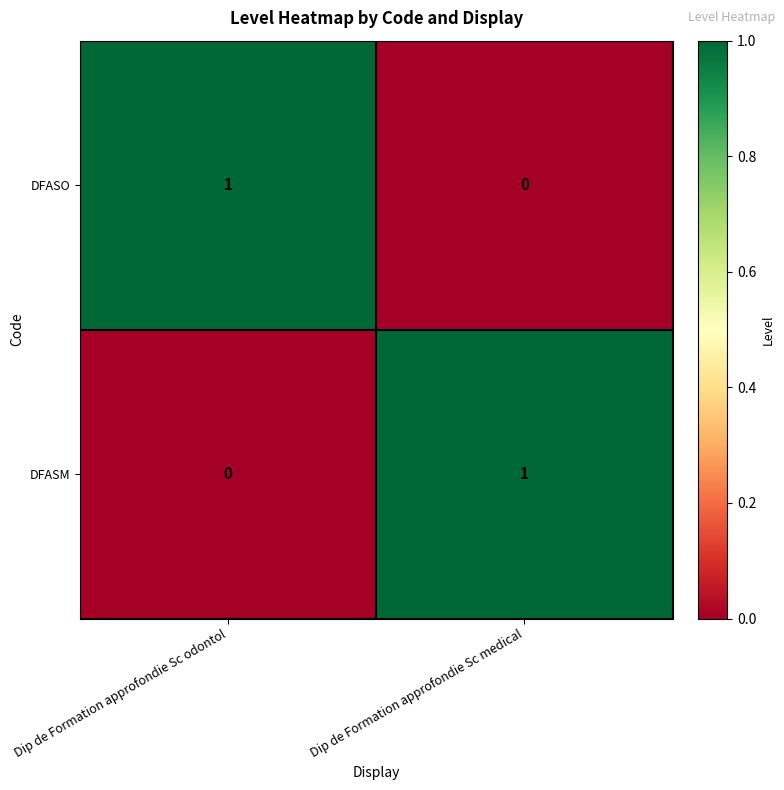

Is the value of DFASM at Dip de Formation approfondie Sc medical greater than the value of DFASO at Dip de Formation approfondie Sc medical?

Yes